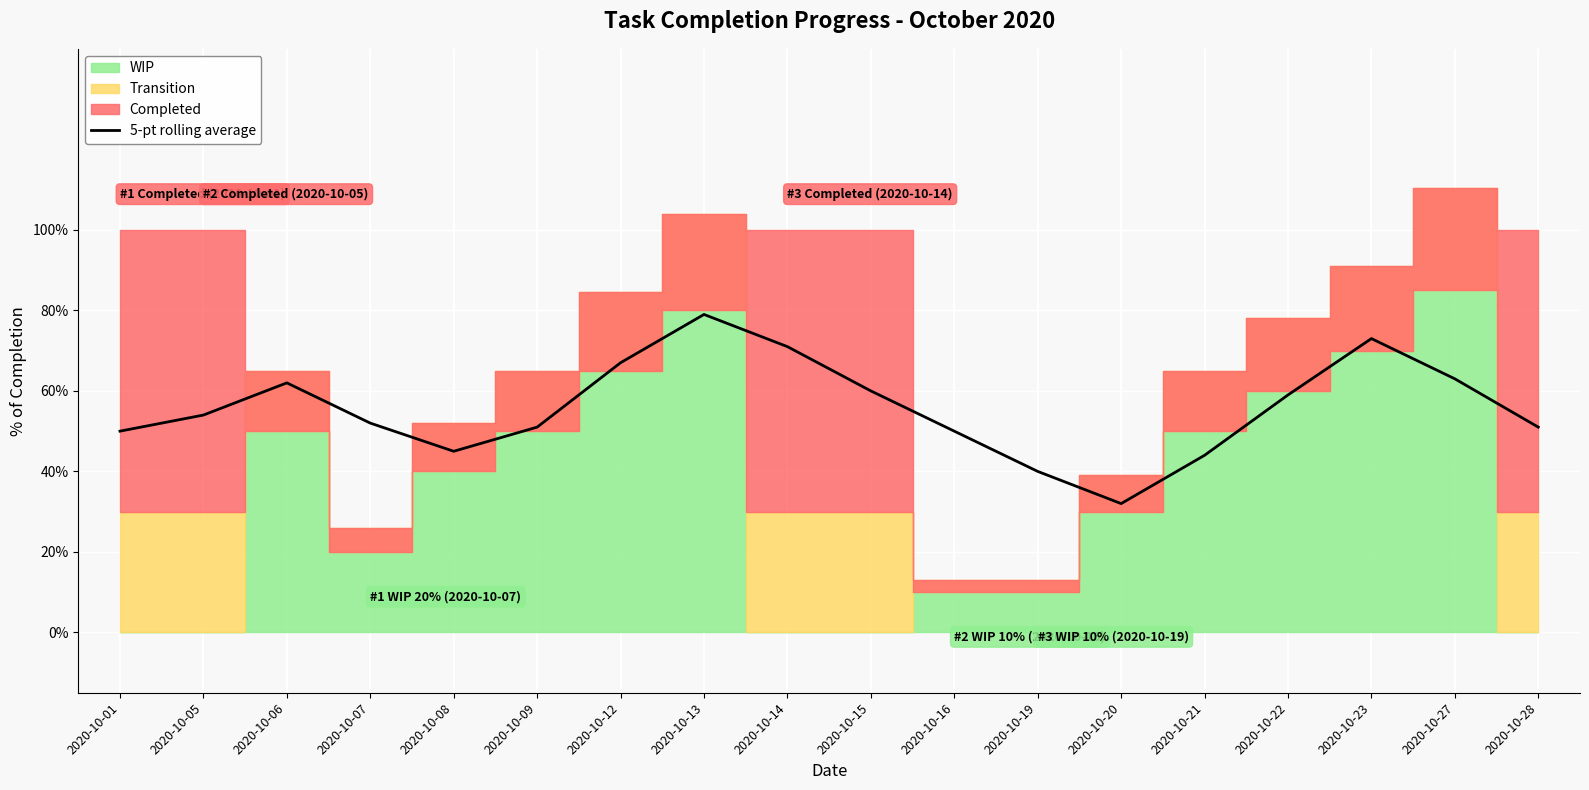

How many points are higher than both their immediate neighbors (excluding endpoints)?

3